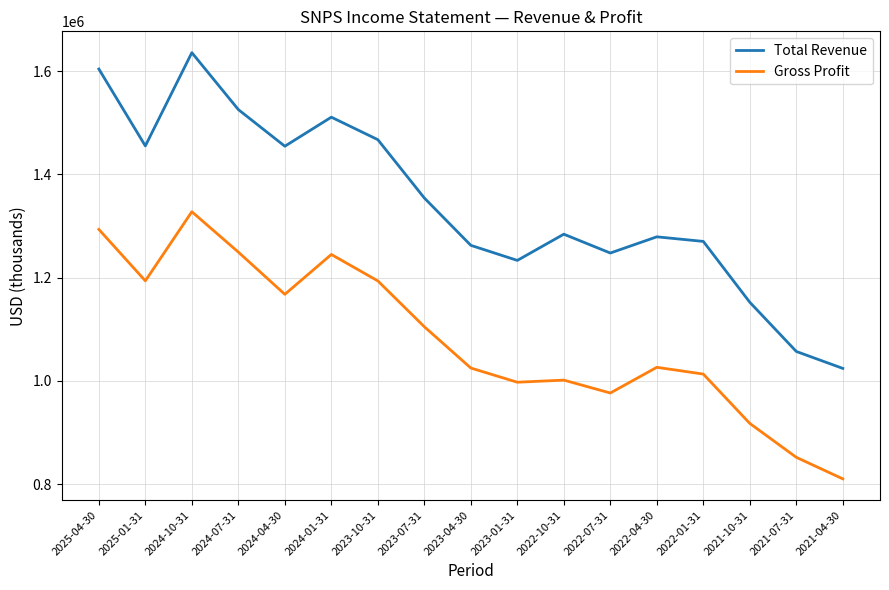

What is the highest value of the Total Revenue series?

1636000